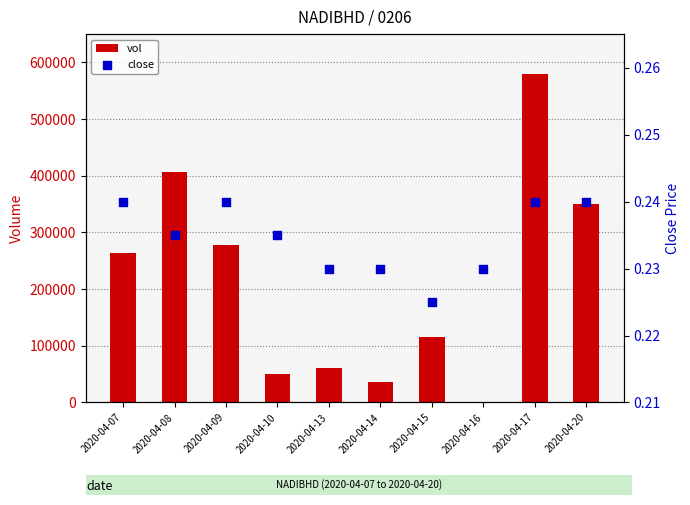

What are all the series names shown in the legend?

vol, close